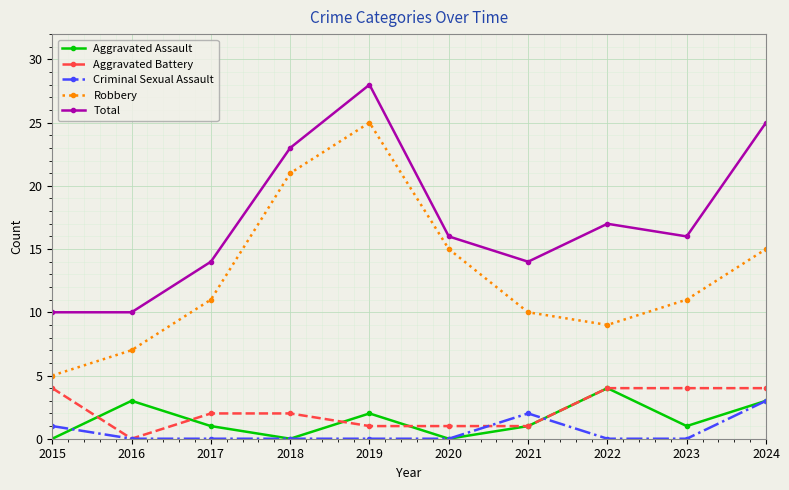

How many lines are shown in the chart?

5